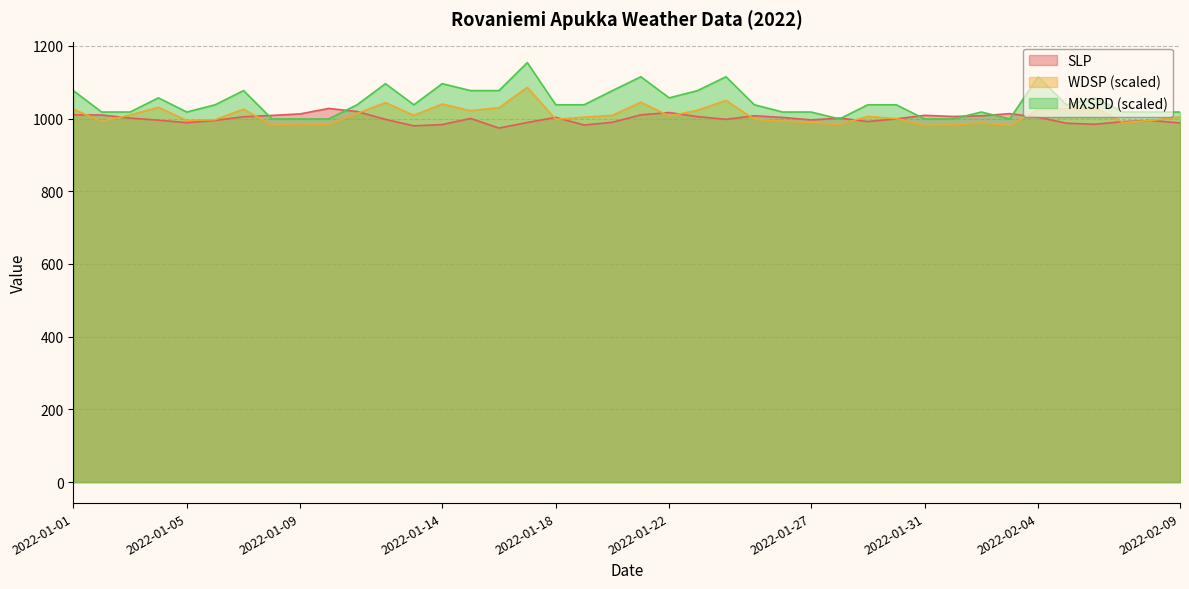

At which category is the sum across all series the highest?

2022-01-17